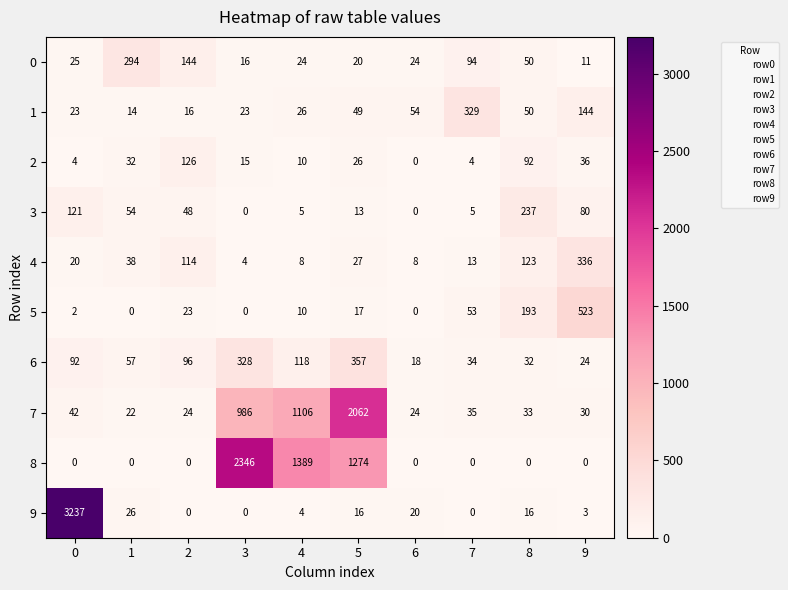

Count the number of data series in this chart.

10